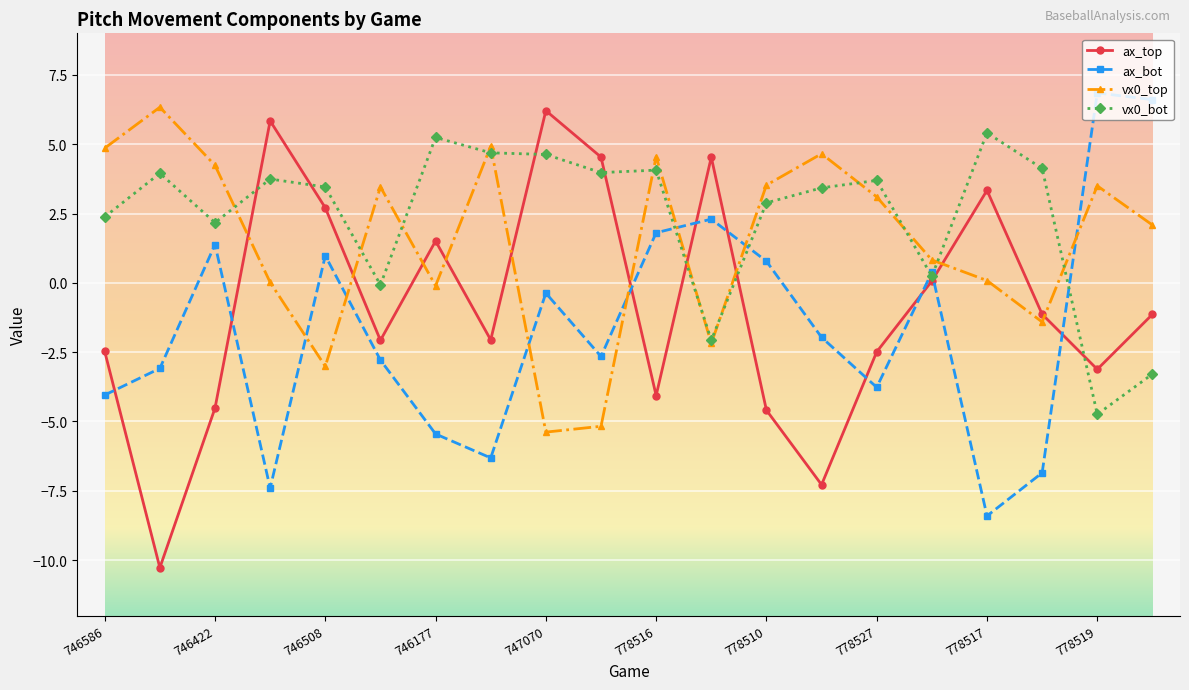

In ax_top, how many points are higher than both neighbors (excluding endpoints)?

5